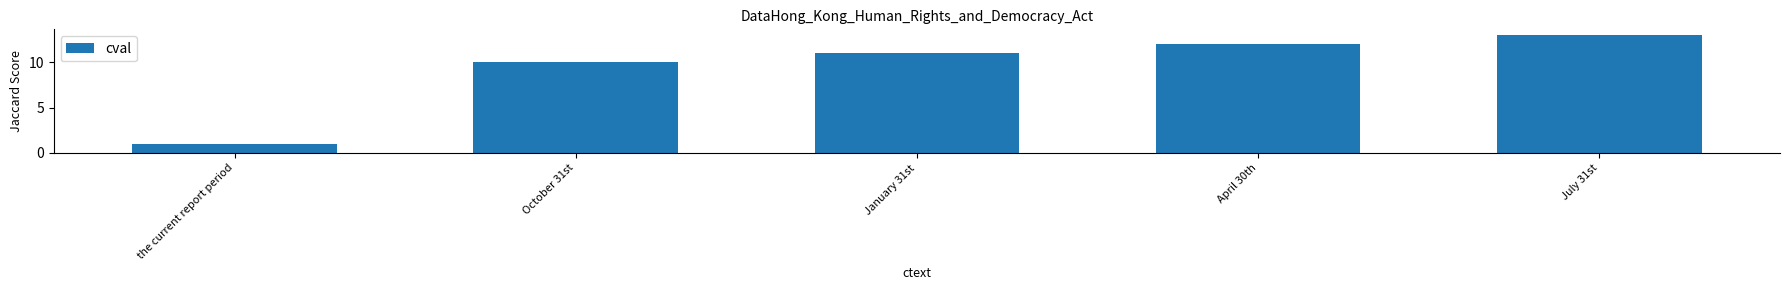

What value does the data have at October 31st?

10